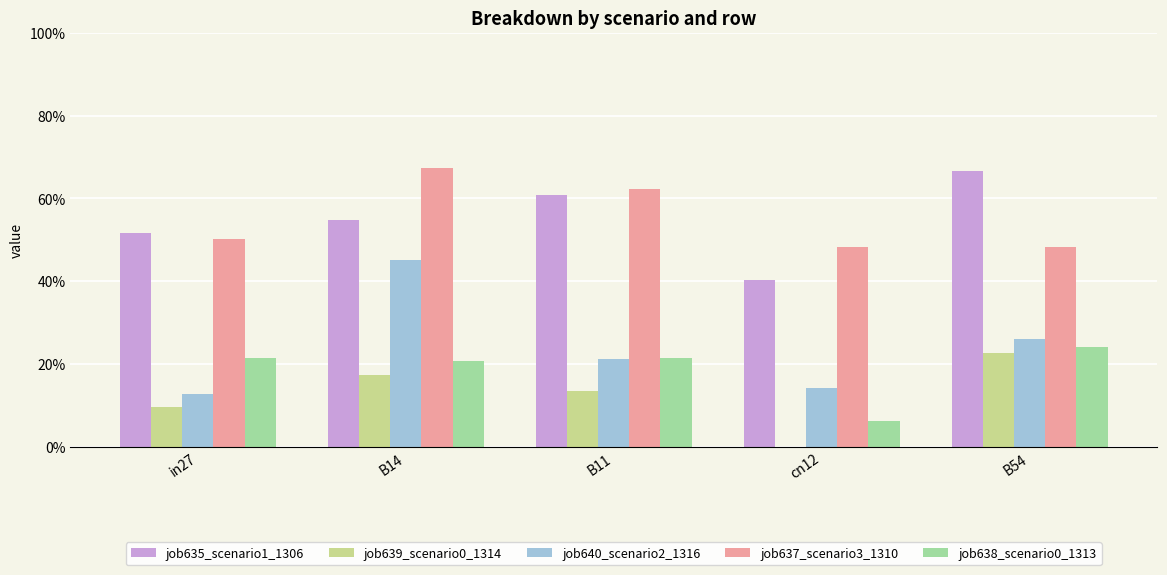

What are all the series names shown in the legend?

job635_scenario1_1306, job639_scenario0_1314, job640_scenario2_1316, job637_scenario3_1310, job638_scenario0_1313